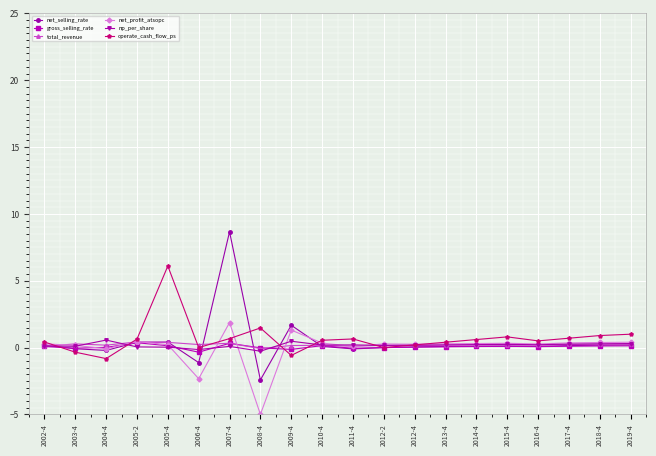

Where is net_selling_rate nearest to the value 3?

2009-4